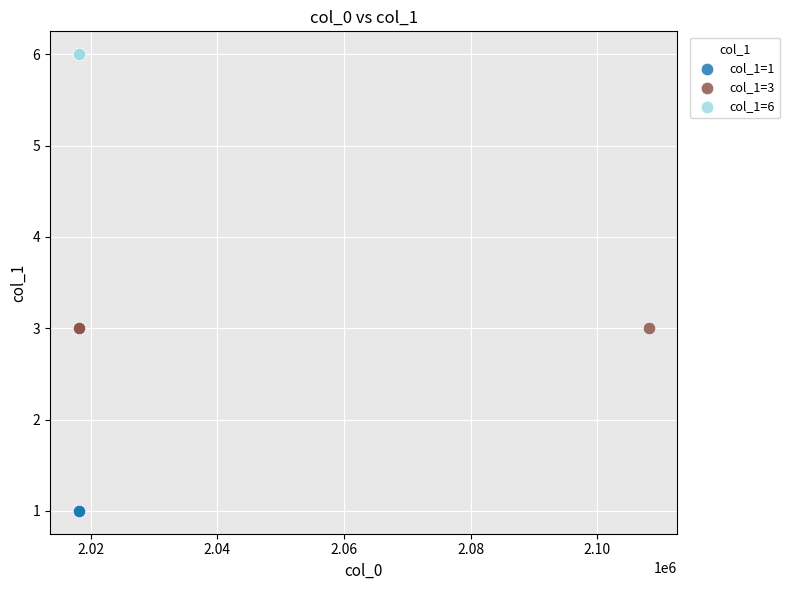

Which series reaches the maximum Y coordinate?

col_1=6